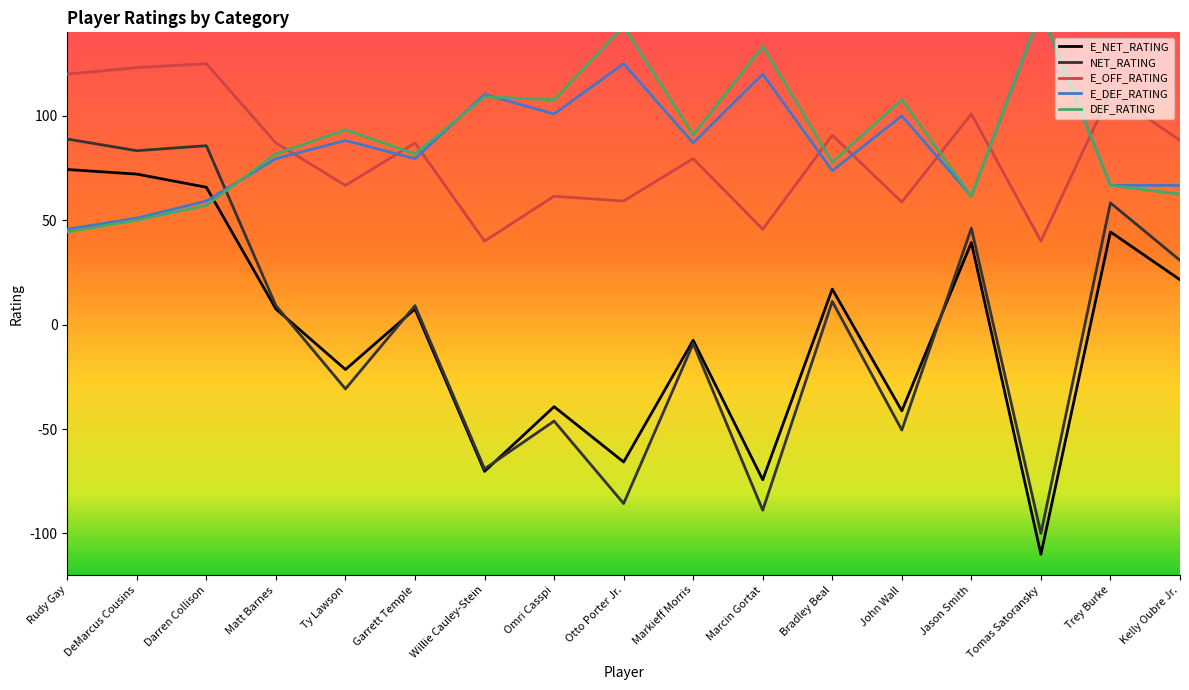

In NET_RATING, how many points are higher than both neighbors (excluding endpoints)?

7